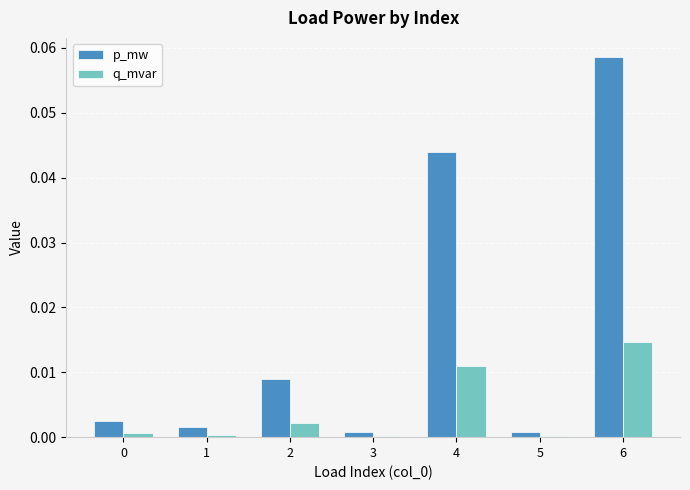

Which category has the highest value in the q_mvar series?

6